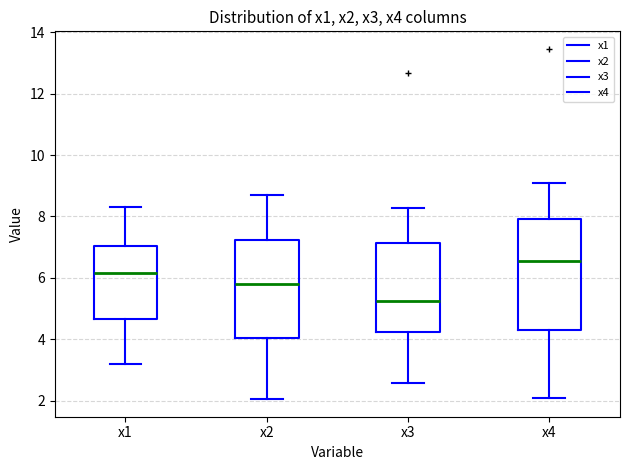

Which box is the tallest, from its lower edge to its upper edge?

x4